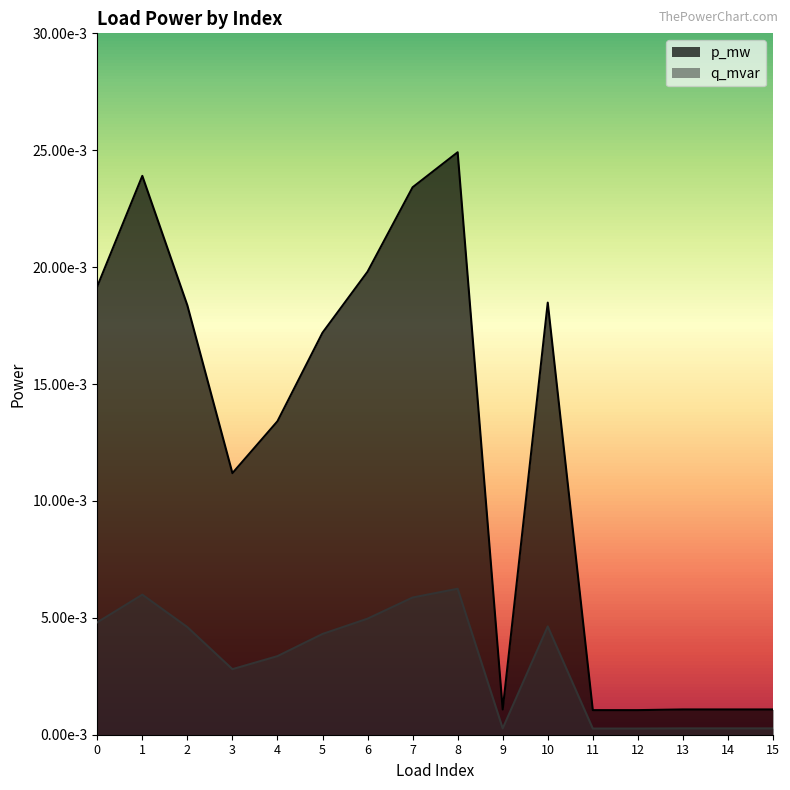

Between 8 and 15, which series saw the biggest shift?

p_mw